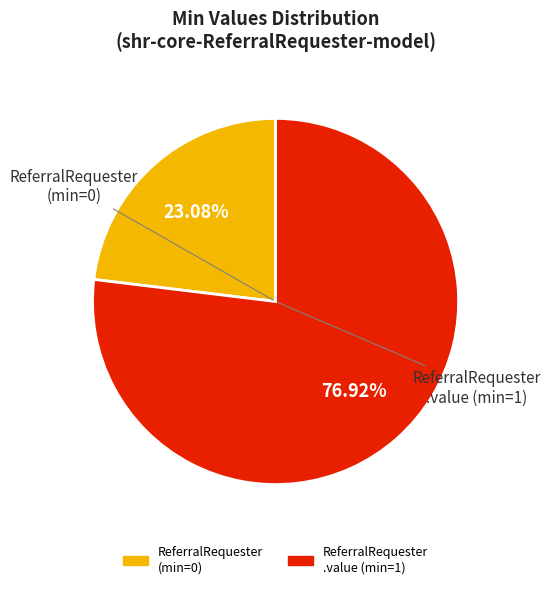

Is there any slice that represents more than half of the pie?

Yes